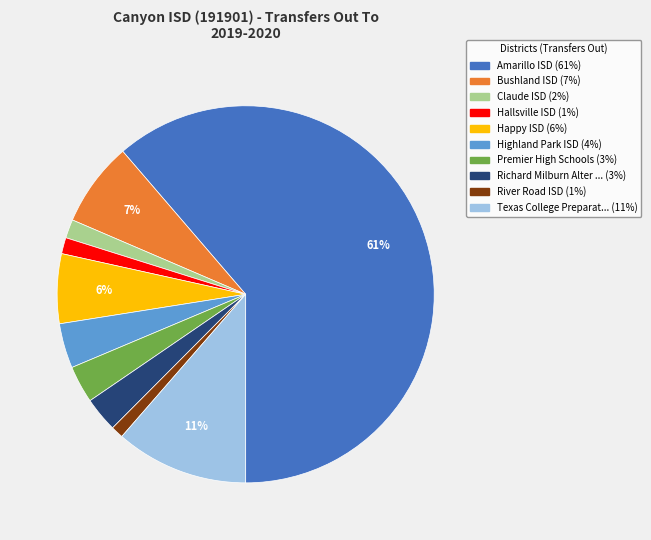

To the nearest percent, what is the average slice percentage?

10%